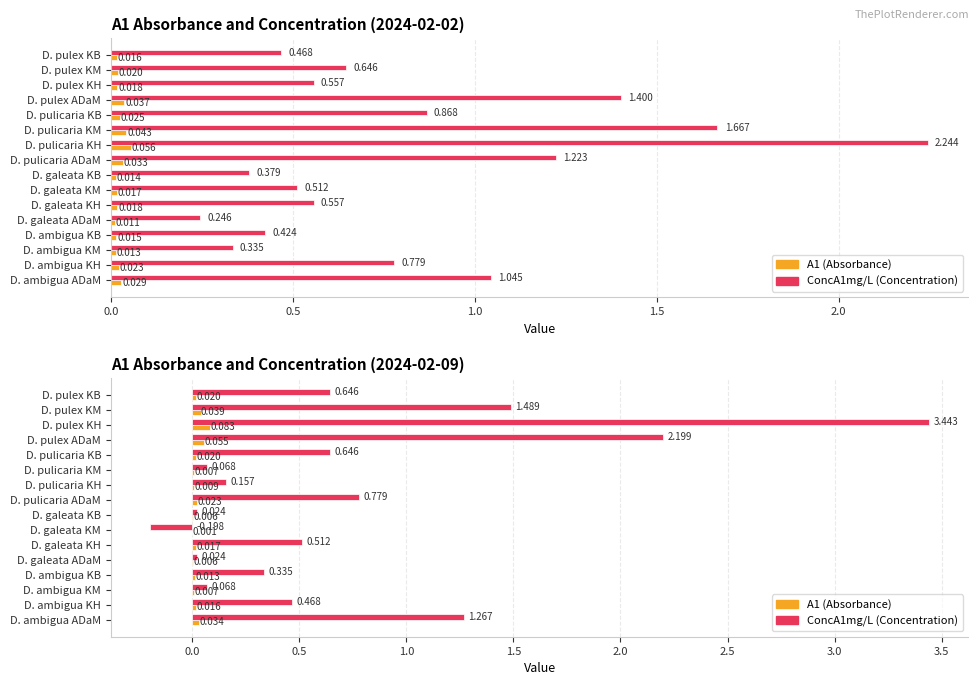

What are all the series names shown in the legend?

A1, ConcA1mg/L